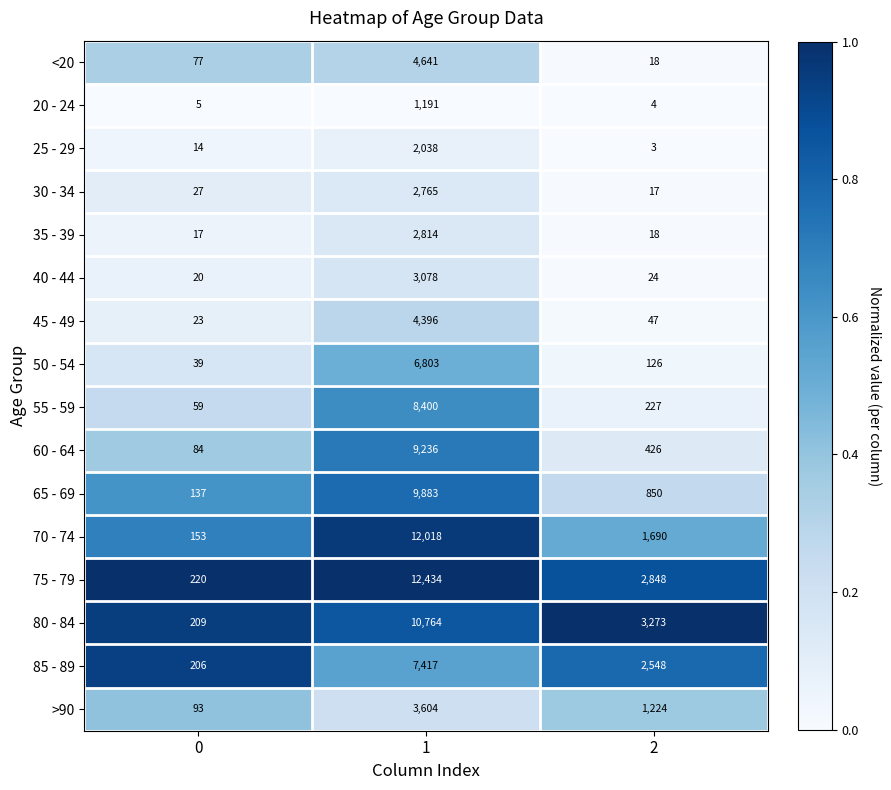

What value does the 70 - 74 series have at 2, to the nearest 100?

1700